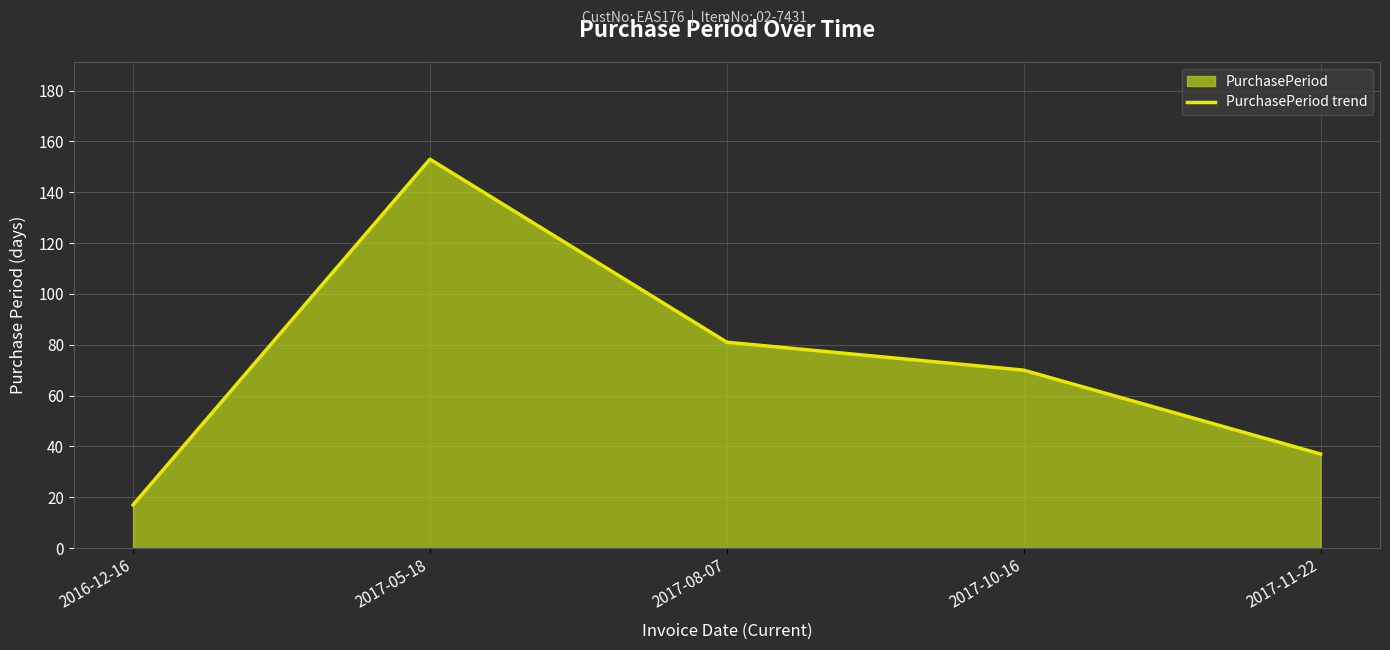

How many interior local peaks (higher than both neighbors) does the data have?

1